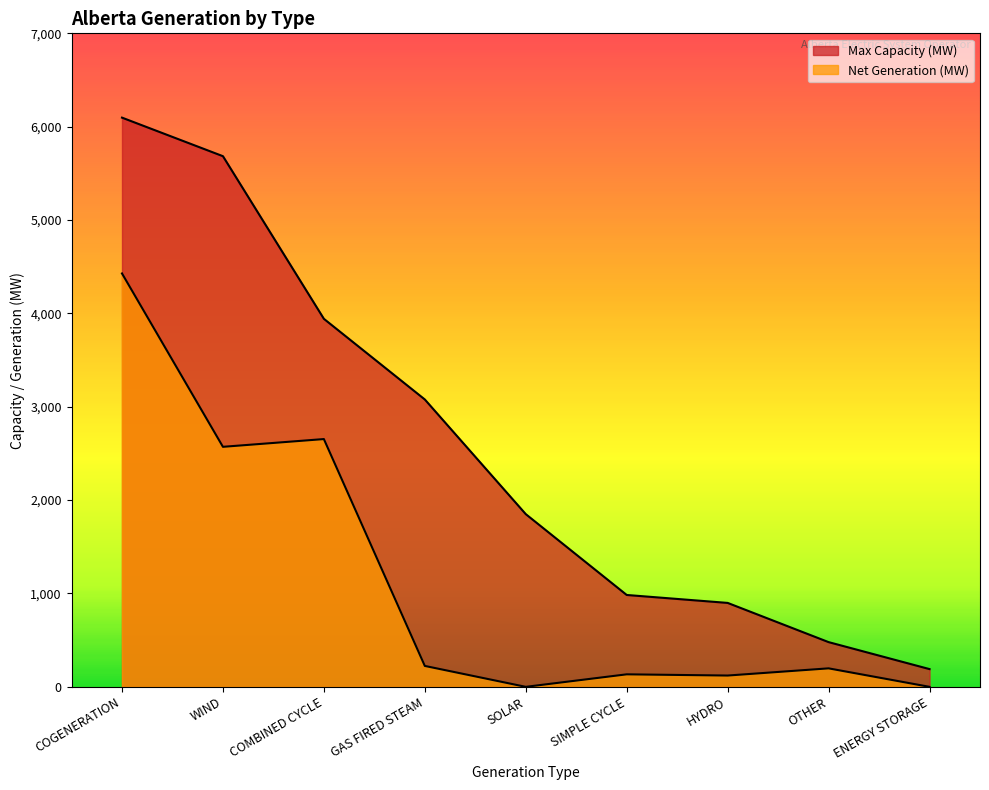

How many values in Net Generation (MW) are above zero?

7